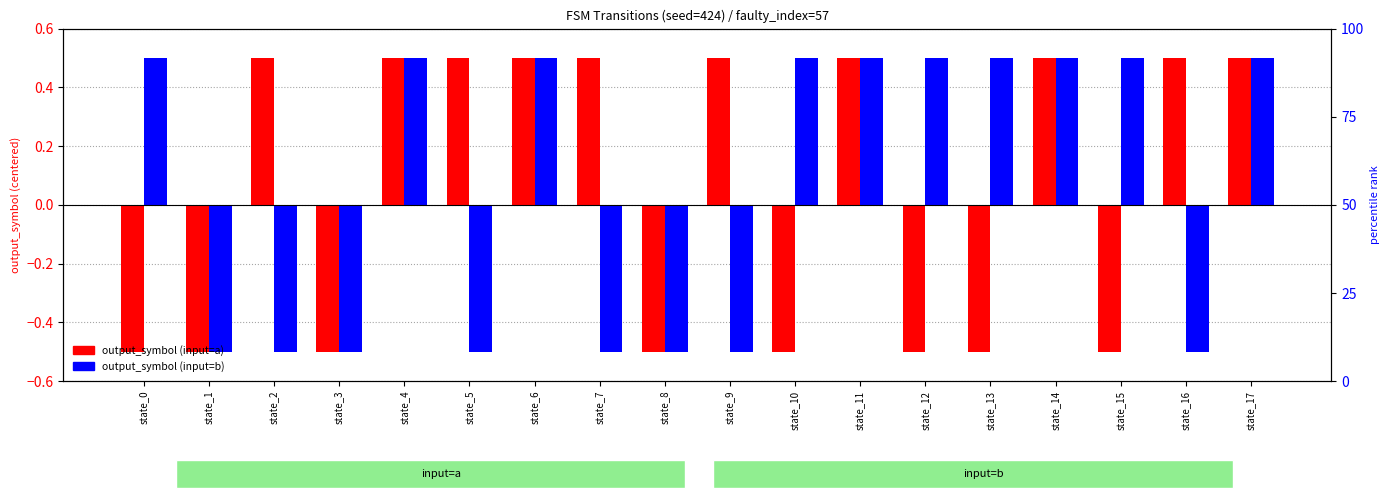

What is the minimum value for output_symbol (input=b)?

-0.5